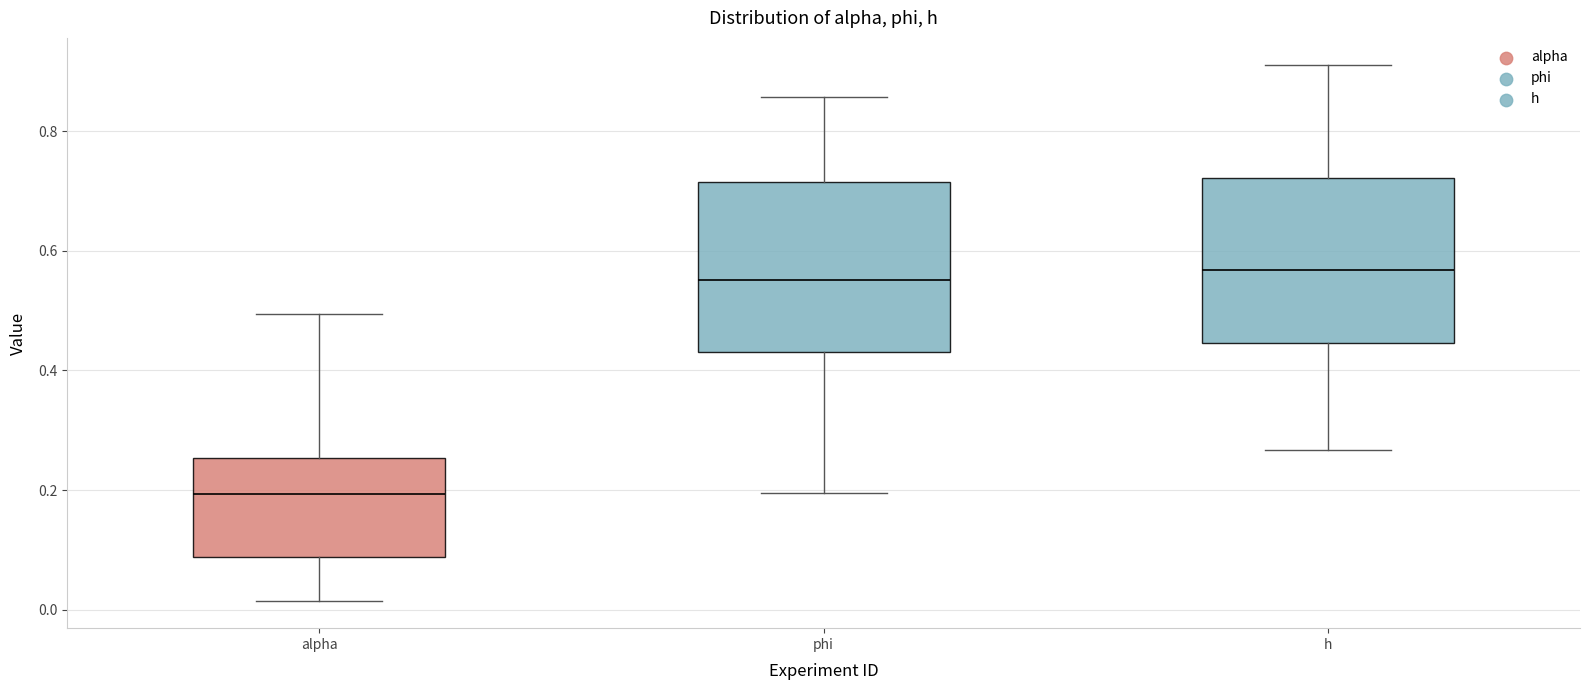

Reading left to right, read every box against the y-axis: the position of its median line, the range the box covers, and the ends of its whiskers. The values are not printed on the chart, so give them approximately, as read against the axis.

alpha: median 0.20, box 0.08 to 0.26, whiskers 0.02 to 0.50
phi: median 0.56, box 0.44 to 0.72, whiskers 0.20 to 0.86
h: median 0.56, box 0.44 to 0.72, whiskers 0.26 to 0.92